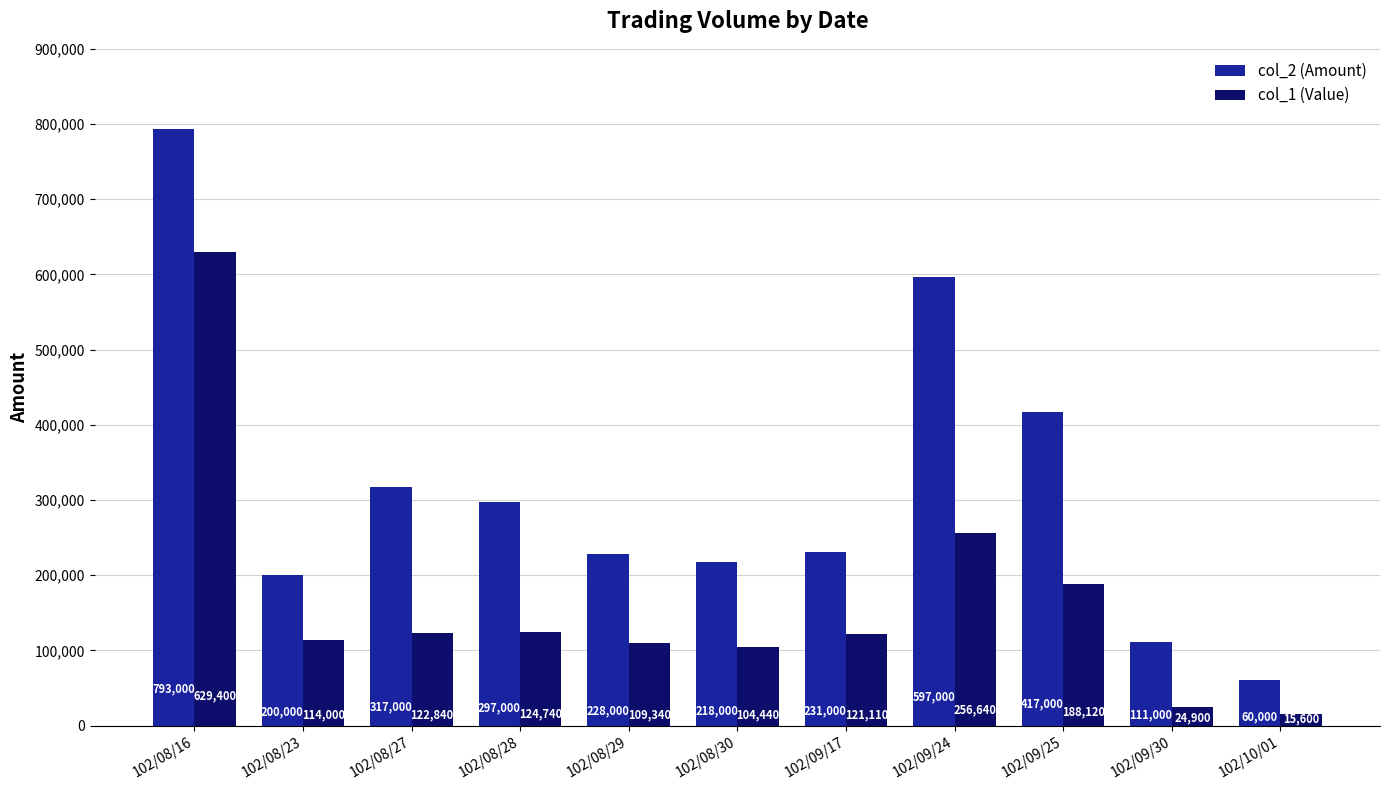

How many bars are there in each group?

2